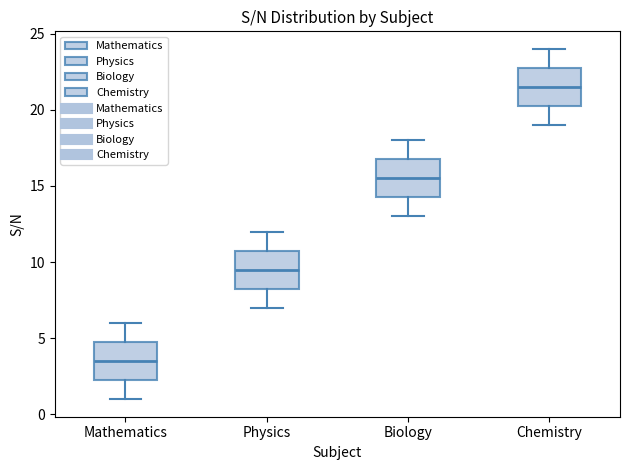

Reading left to right, transcribe this box plot: for each box, give where its median line is, the range the box spans, and where its two whiskers end, as read against the y-axis. The values are not printed on the chart, so give them approximately, as read against the axis.

Mathematics: median 3.5, box 2.5 to 5.0, whiskers 1.0 to 6.0
Physics: median 9.5, box 8.5 to 11.0, whiskers 7.0 to 12.0
Biology: median 15.5, box 14.5 to 17.0, whiskers 13.0 to 18.0
Chemistry: median 21.5, box 20.5 to 23.0, whiskers 19.0 to 24.0